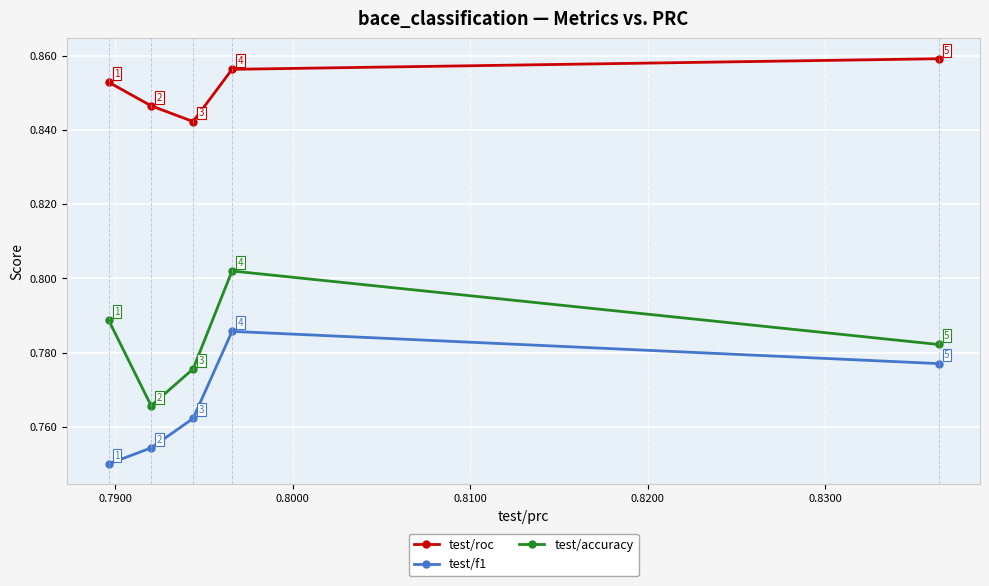

In test/accuracy, how many points are higher than both neighbors (excluding endpoints)?

1